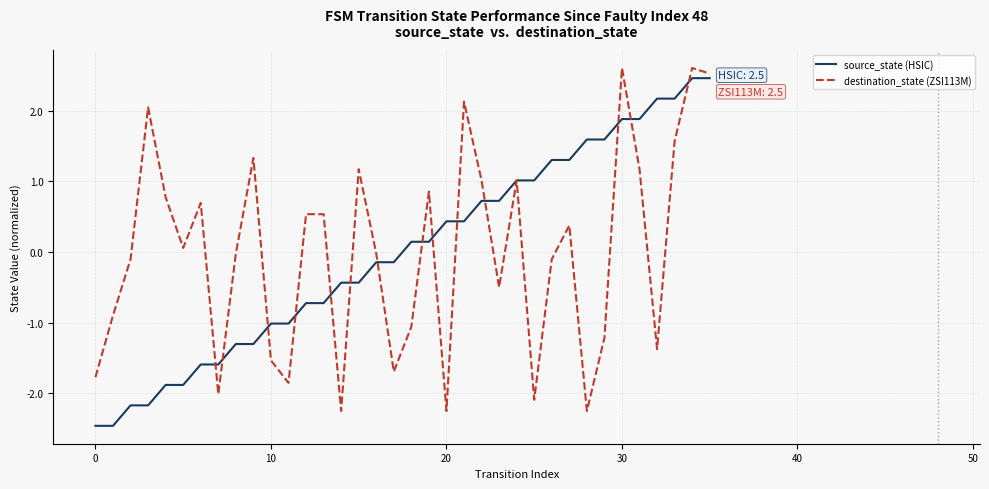

True or false: destination_state (ZSI113M) and source_state (HSIC) cross at least once.

True